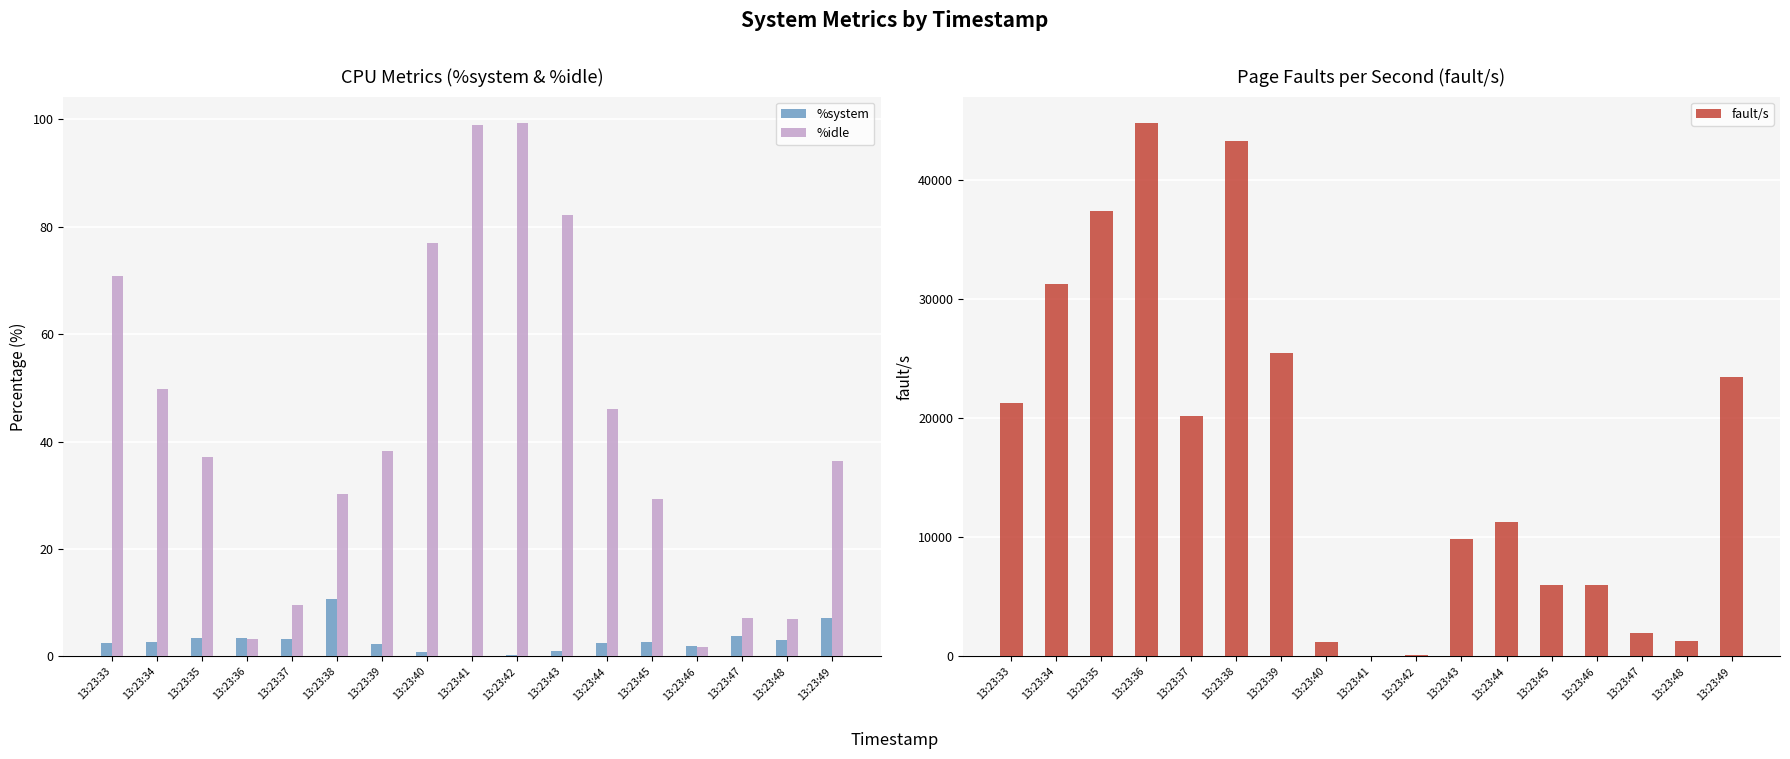

Which has a higher value, 13:23:35 or 13:23:45?

13:23:35